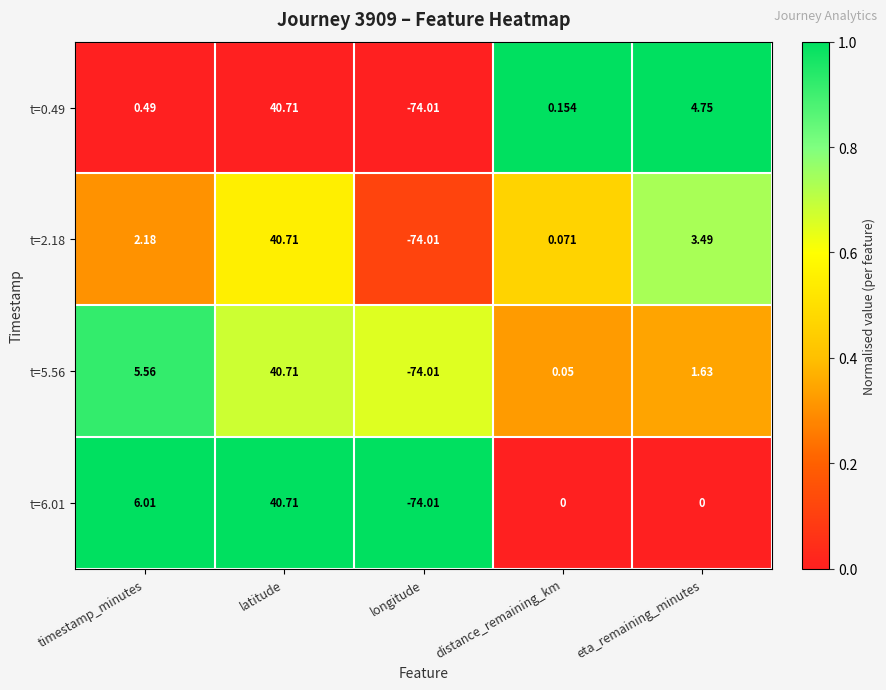

Is the value of t=2.18 at distance_remaining_km greater than the value of t=5.56 at longitude?

Yes